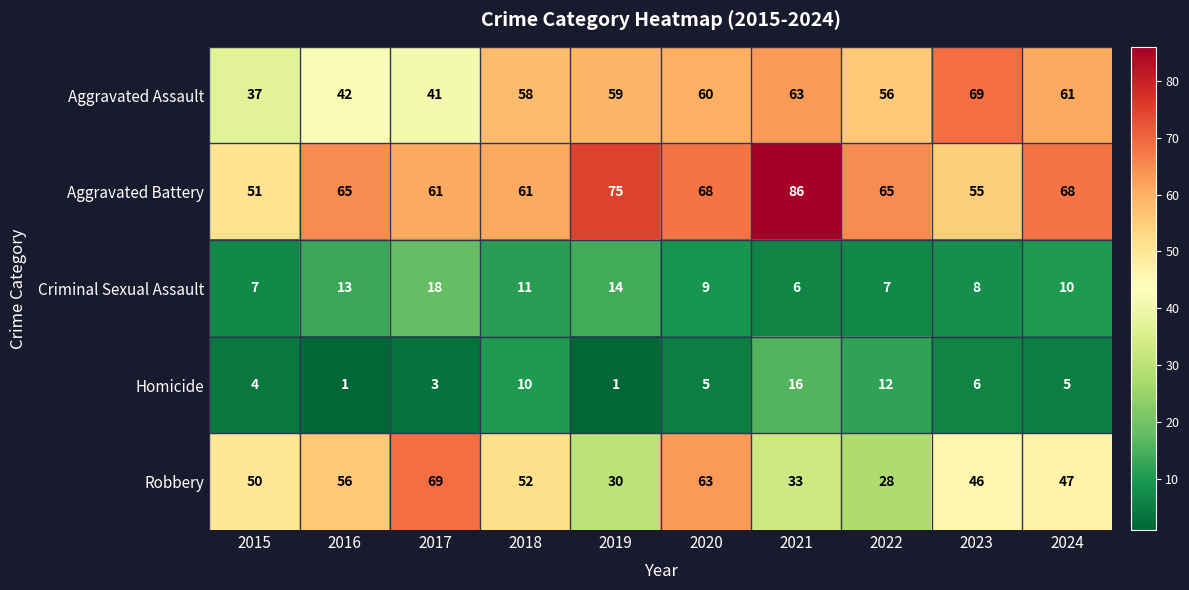

Rank the series at 2024 from lowest to highest value.

Homicide, Criminal Sexual Assault, Robbery, Aggravated Assault, Aggravated Battery